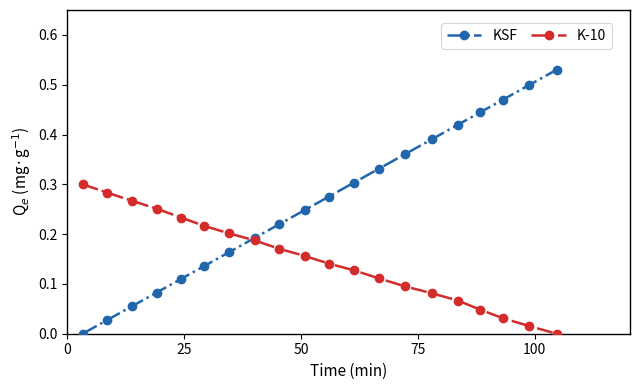

Which series has the largest total across all categories?

KSF